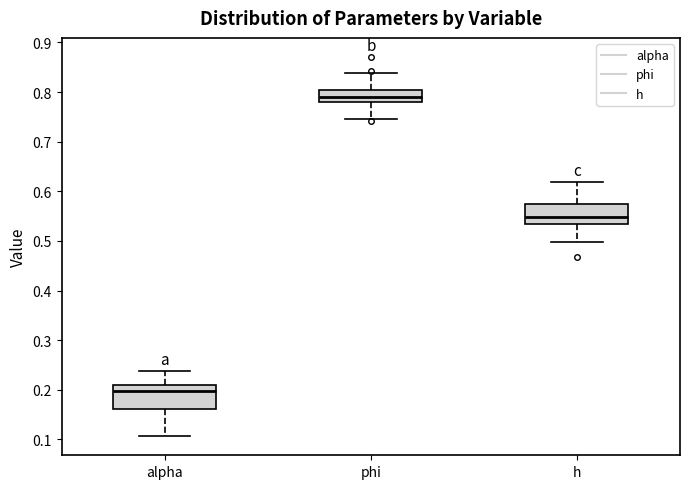

Reading left to right, read every box against the y-axis: the position of its median line, the range the box covers, and the ends of its whiskers. The values are not printed on the chart, so give them approximately, as read against the axis.

alpha: median 0.20, box 0.16 to 0.21, whiskers 0.11 to 0.24
phi: median 0.79, box 0.78 to 0.80, whiskers 0.75 to 0.84
h: median 0.55, box 0.53 to 0.57, whiskers 0.50 to 0.62